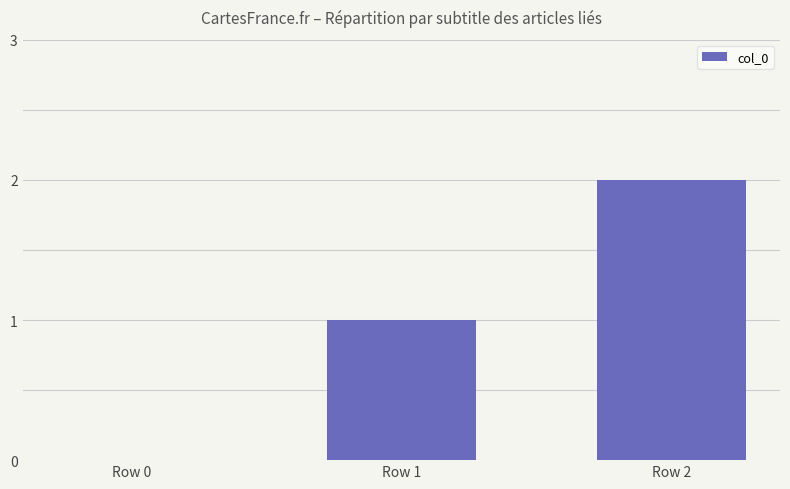

Does the chart contain stacked bars?

No